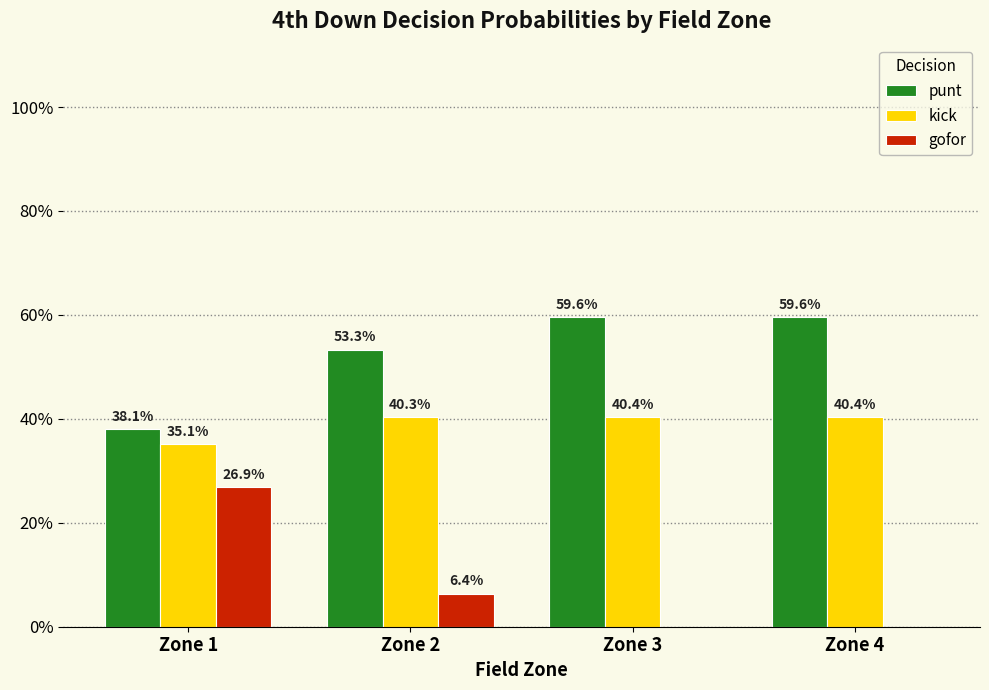

Reading right to left, list all the values displayed in this chart.

punt: Zone 4=0.6	Zone 3=0.6	Zone 2=0.5	Zone 1=0.4
kick: Zone 4=0.4	Zone 3=0.4	Zone 2=0.4	Zone 1=0.4
gofor: Zone 4=0.0	Zone 3=0.0	Zone 2=0.1	Zone 1=0.3